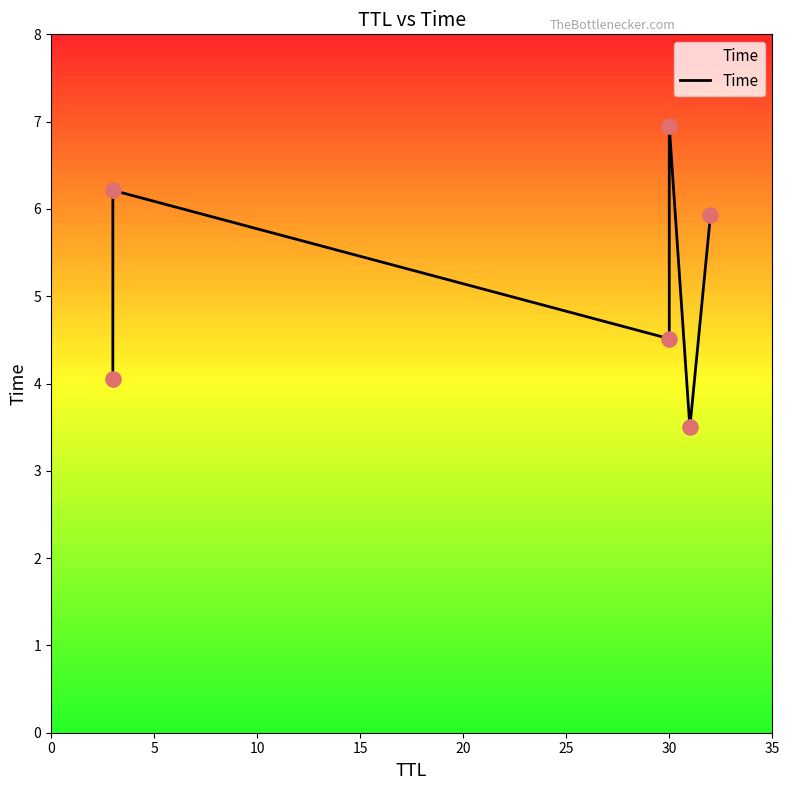

What is the change in value from 0 to 25?

+1.9